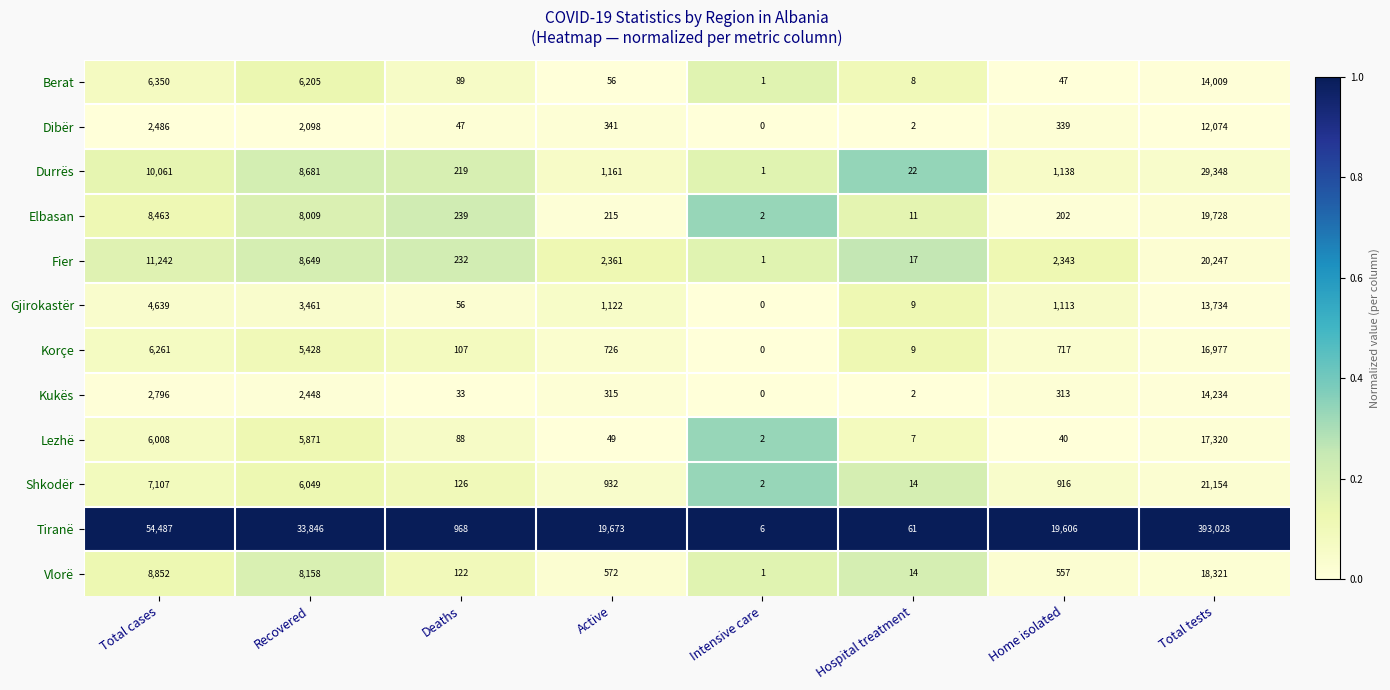

What is the approximate value of Vlorë at Hospital treatment?

14